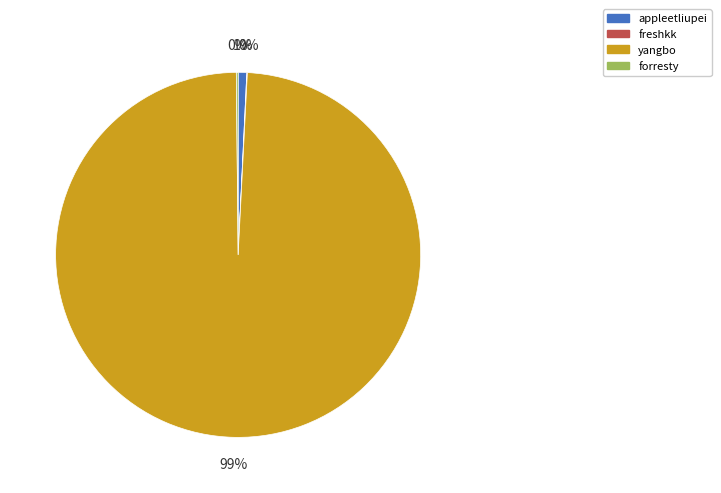

Combined, do yangbo and appleetliupei account for over 50%?

Yes